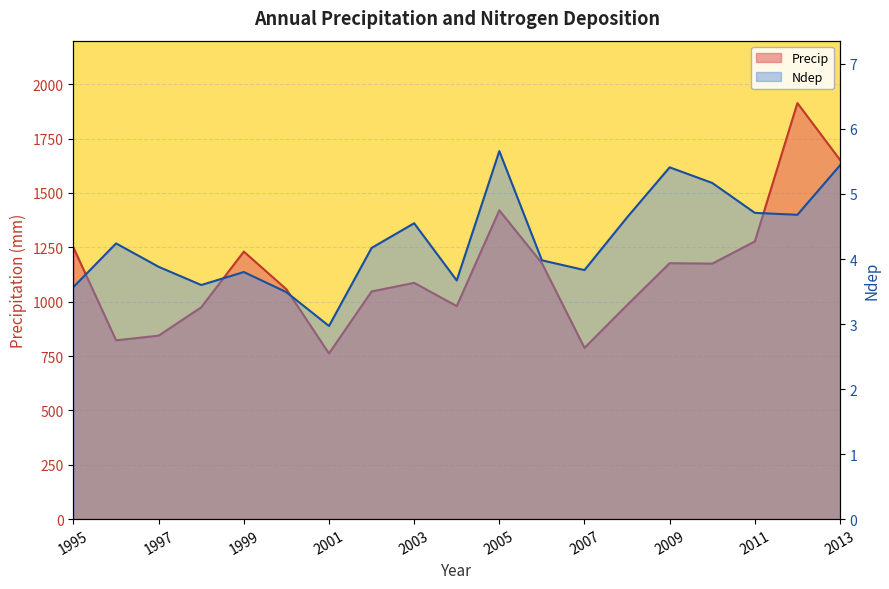

How many interior local peaks does the Precip series have?

5